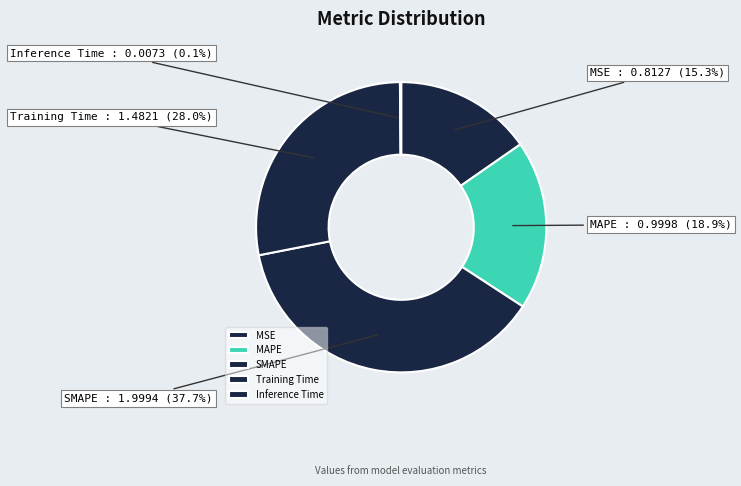

What portion of the pie excludes Training Time?

72.0%